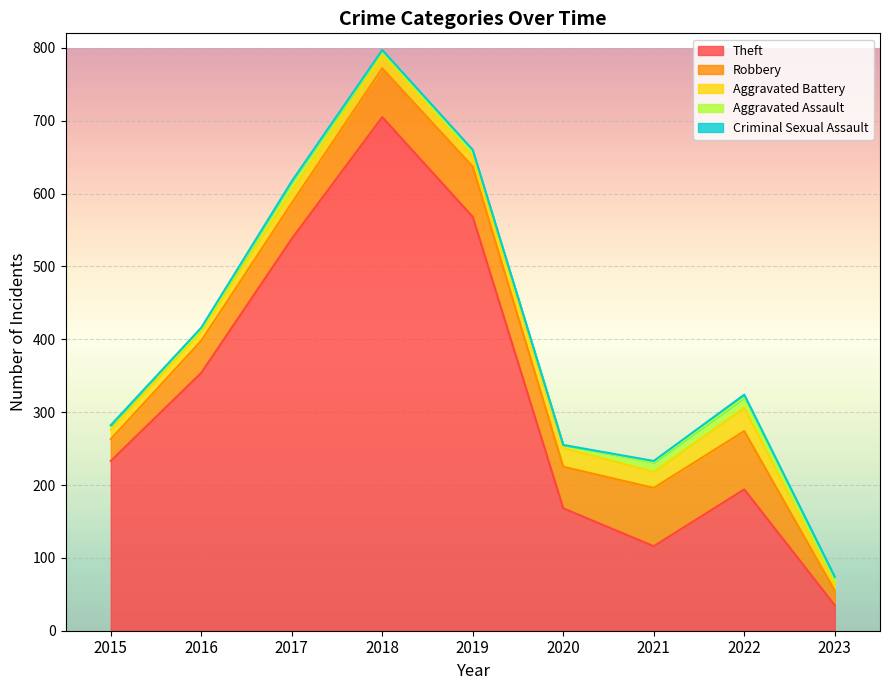

At which category does Robbery reach its first local peak?

2019